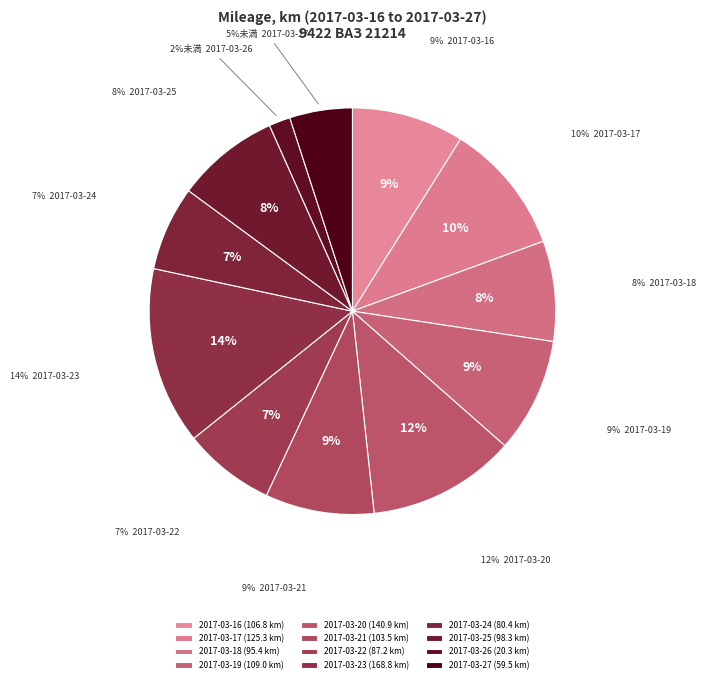

Combined, do 2017-03-27 and 2017-03-21 account for over 50%?

No